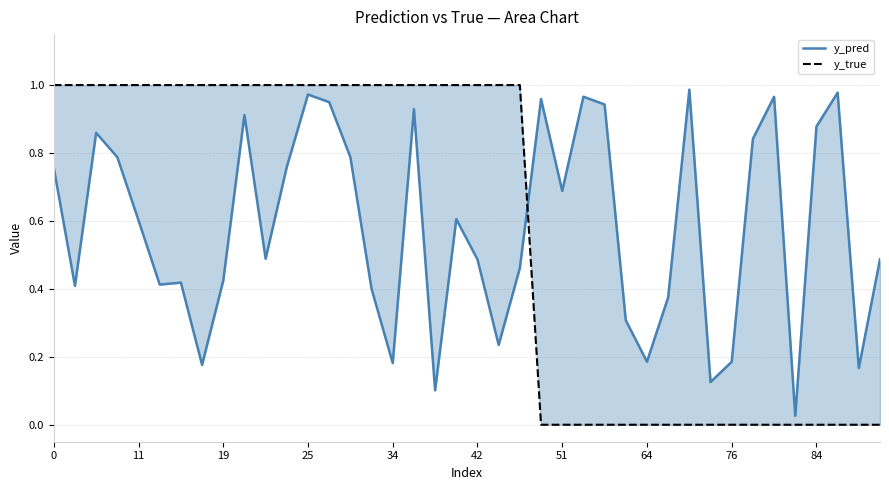

What is the average value of the y_pred series?

0.6